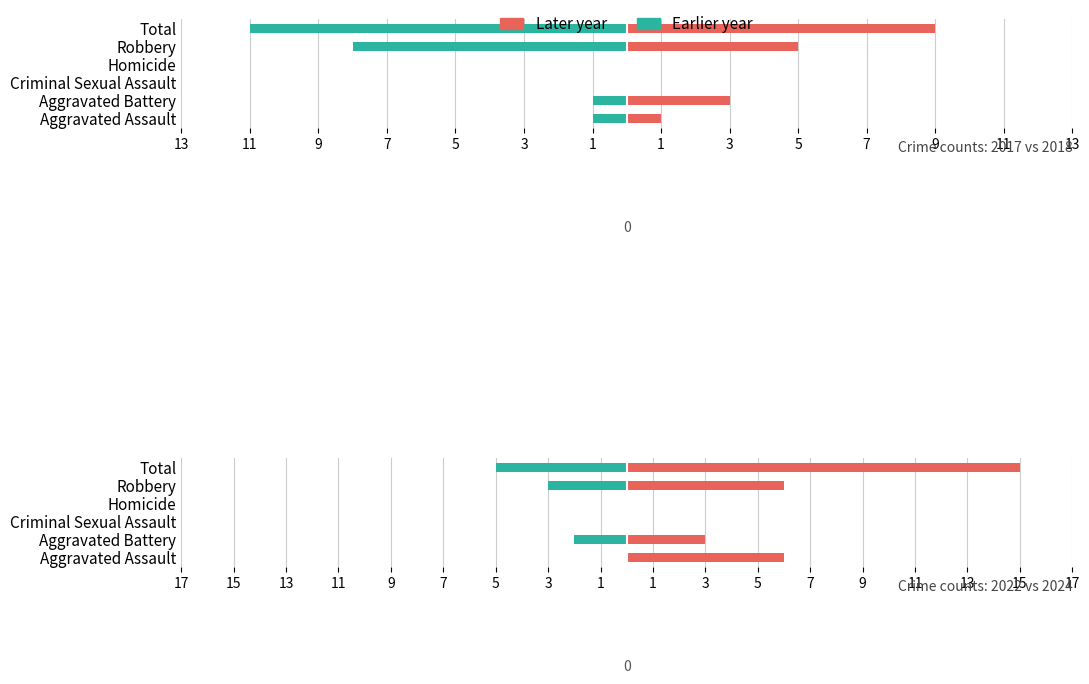

Between Aggravated Battery and Total, which is larger?

Aggravated Battery